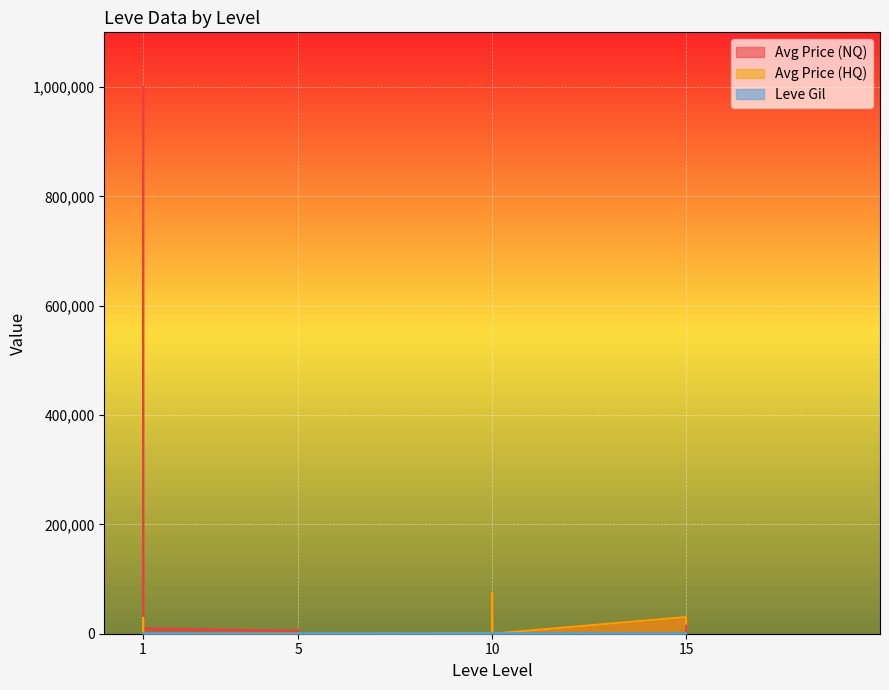

What is the maximum value shown in the chart?

1000000.0